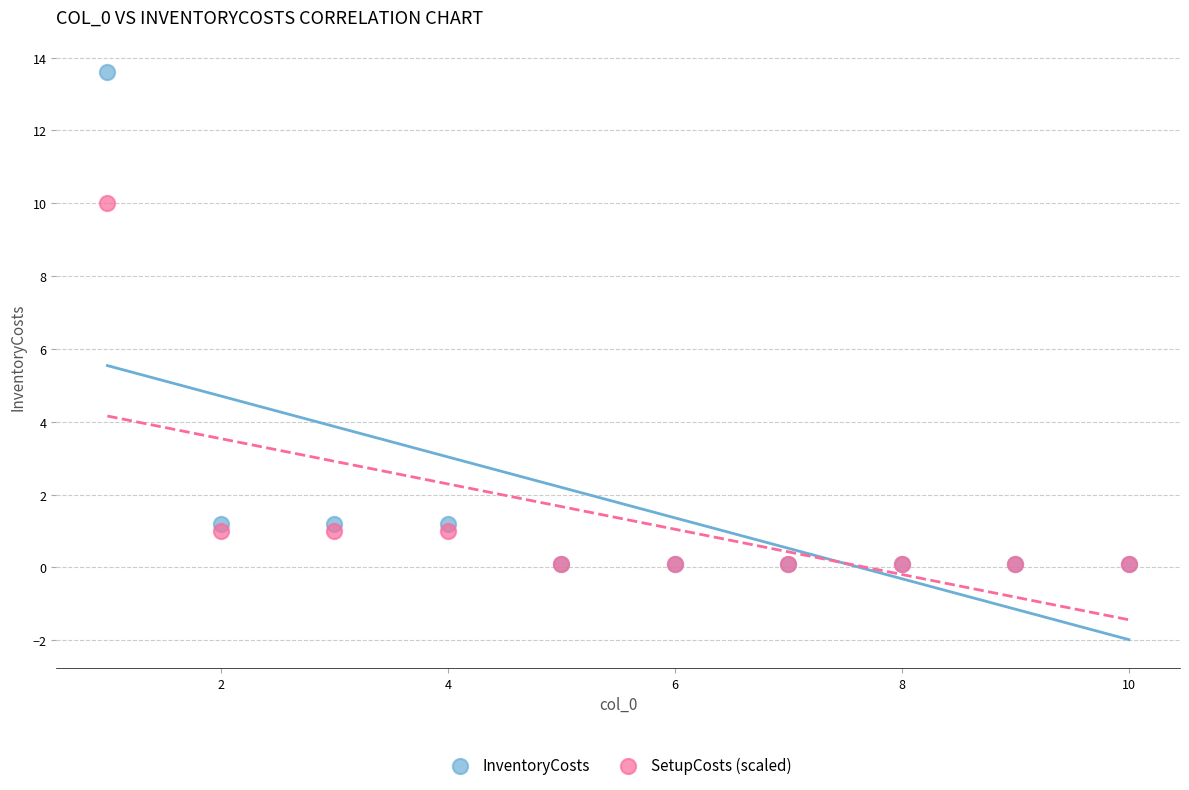

What are all the series names shown in the legend?

InventoryCosts, SetupCosts (scaled)